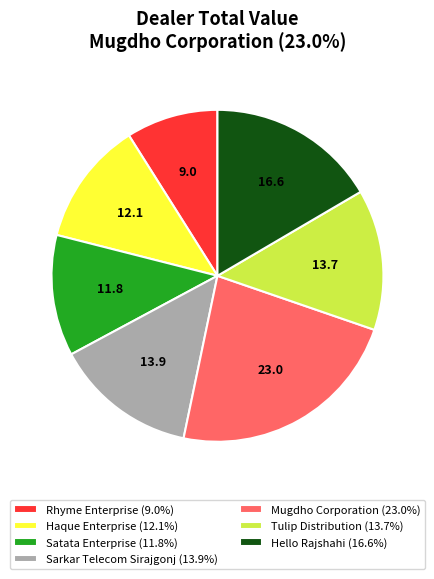

The Tulip Distribution slice represents 14% of the pie. True or false?

True